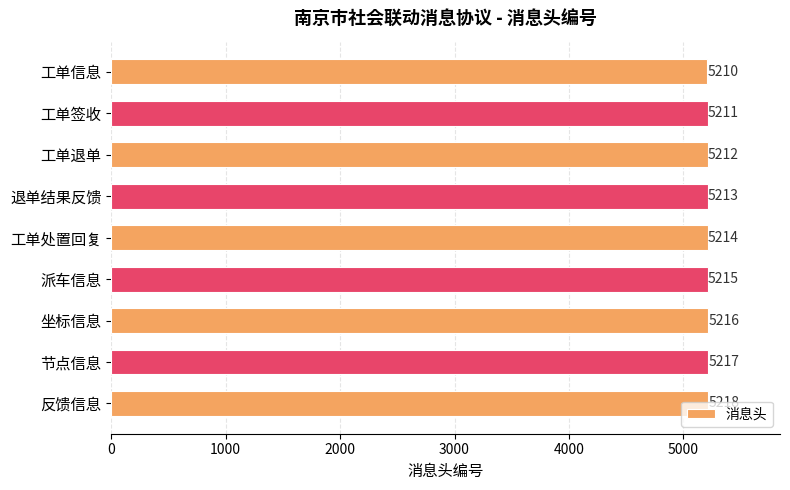

Rank the categories by value from lowest to highest.

工单信息, 工单签收, 工单退单, 退单结果反馈, 工单处置回复, 派车信息, 坐标信息, 节点信息, 反馈信息